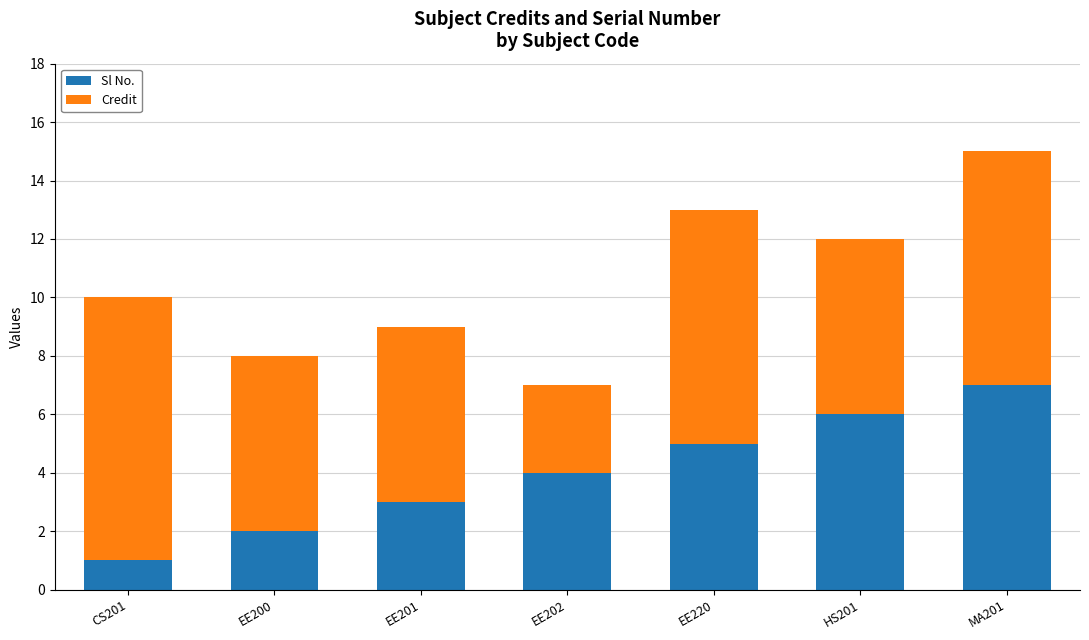

Does the chart contain any negative values?

No